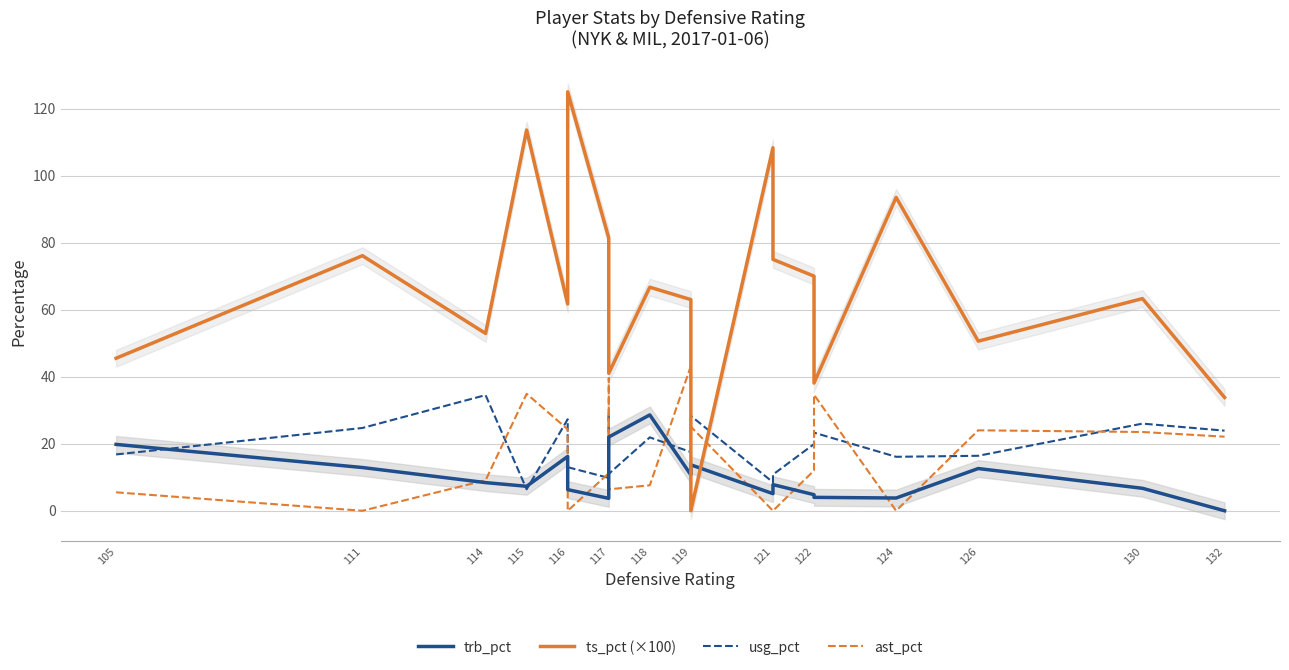

Is it true that usg_pct equals 40.3 at 122?

False